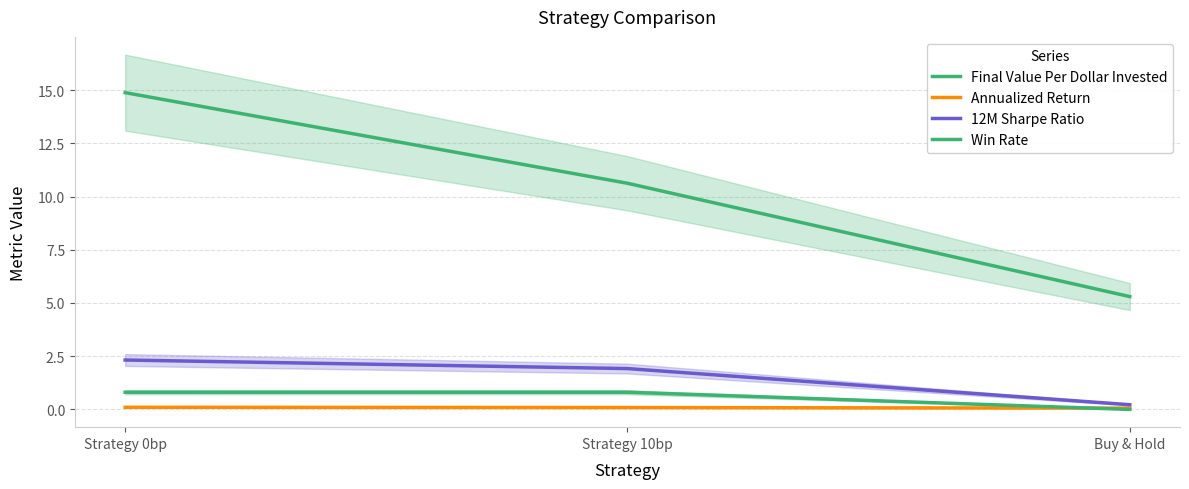

Reading left to right, what are all the values shown in this chart?

Final Value Per Dollar Invested: Strategy 0bp=14.9	Strategy 10bp=10.6	Buy & Hold=5.3
Annualized Return: Strategy 0bp=0.1	Strategy 10bp=0.1	Buy & Hold=0.1
12M Sharpe Ratio: Strategy 0bp=2.3	Strategy 10bp=1.9	Buy & Hold=0.2
Win Rate: Strategy 0bp=0.8	Strategy 10bp=0.8	Buy & Hold=0.0